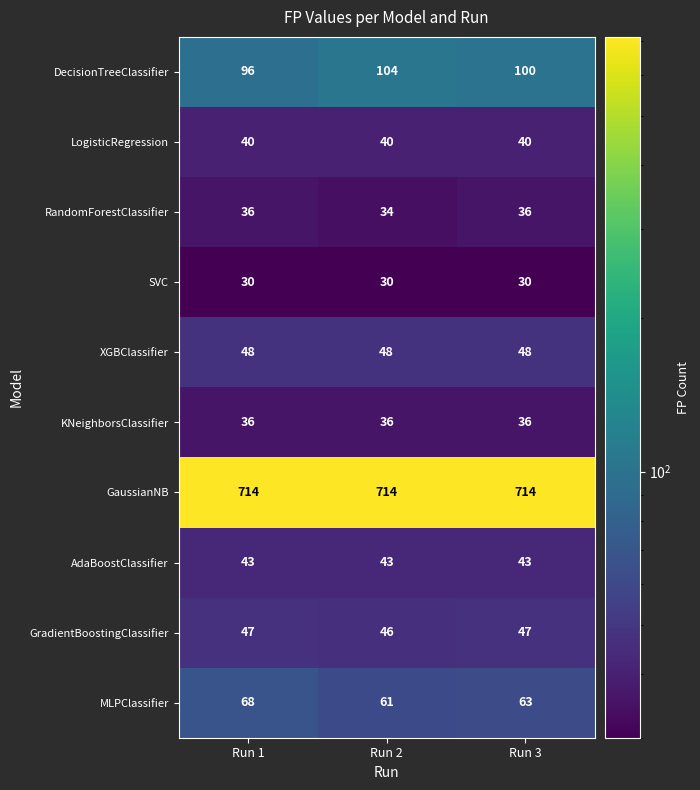

Which series has the widest spread of values?

DecisionTreeClassifier